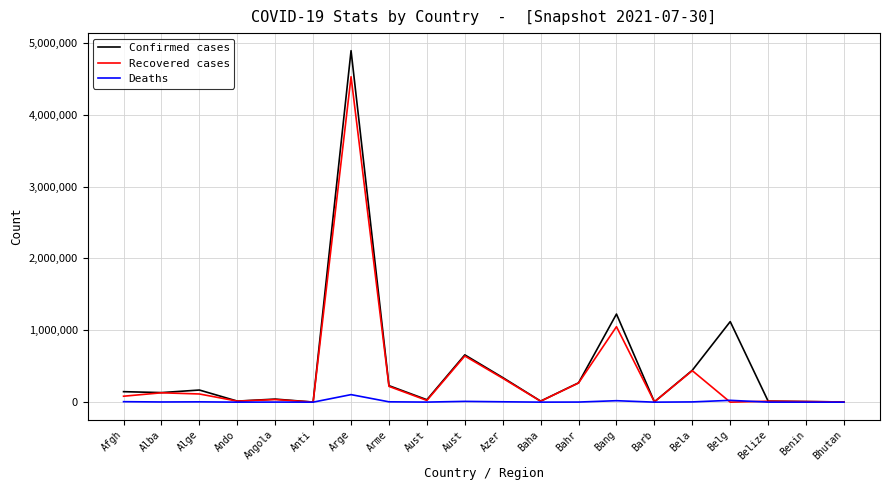

What are all the series names shown in the legend?

Confirmed cases, Recovered cases, Deaths